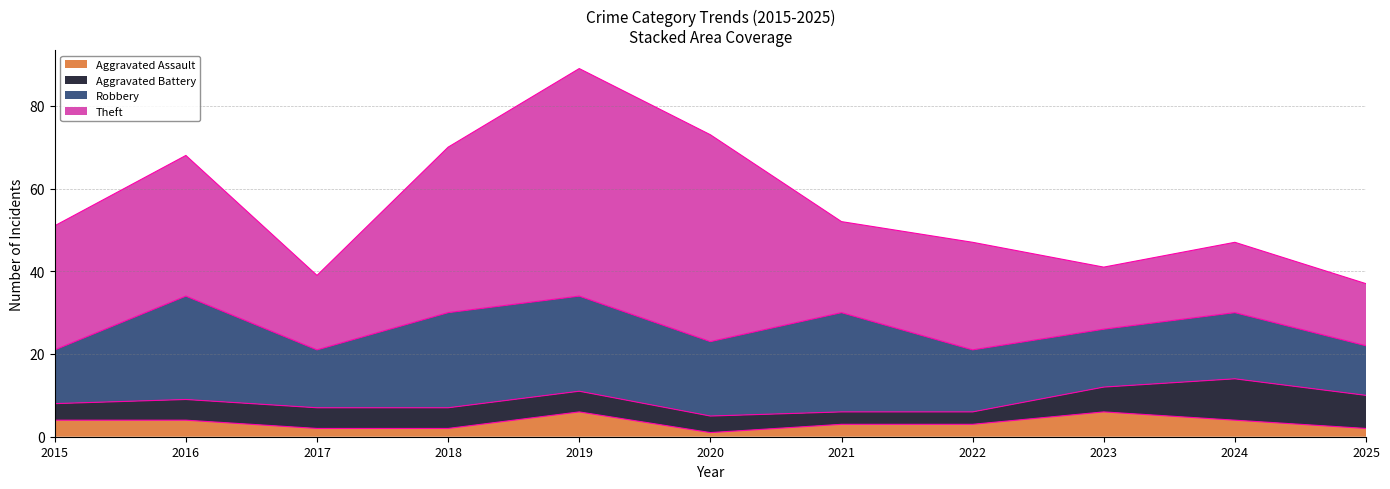

How many data points in Aggravated Battery are less than 5?

4